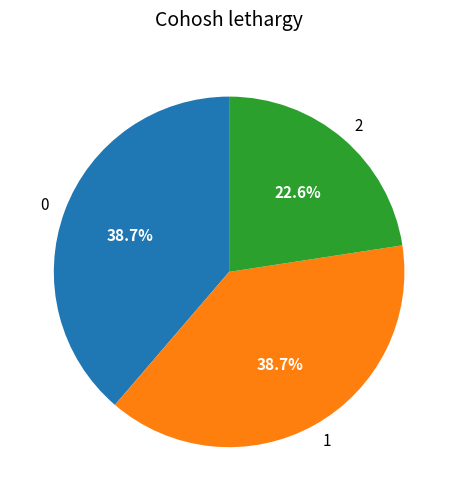

What is the total percentage of 2 and 1?

61.3%